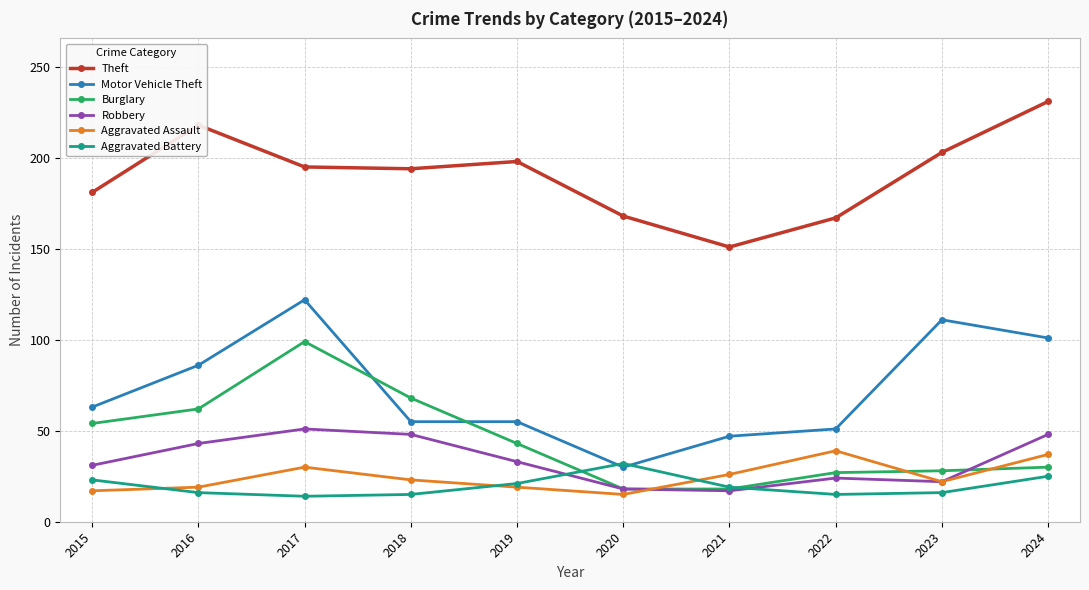

Which series changed the most between 2019 and 2023?

Motor Vehicle Theft